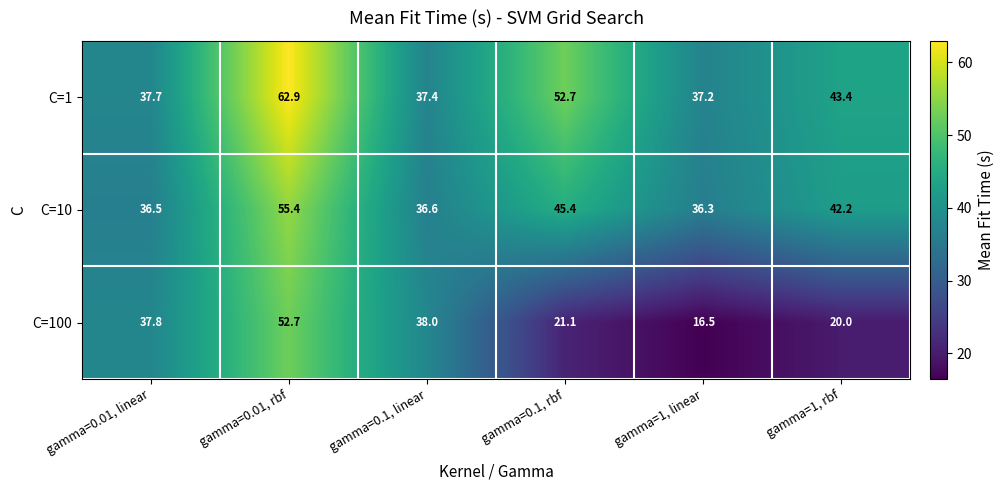

What is the minimum value for C=100?

16.5